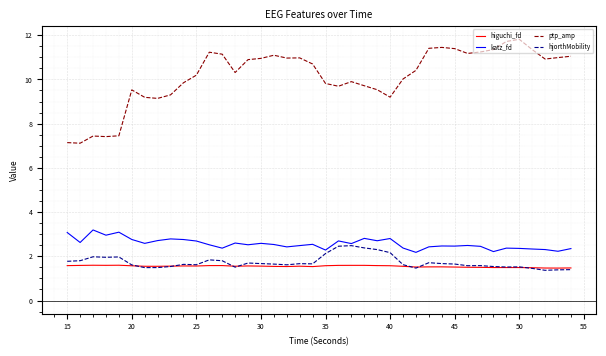

Rank the series by their maximum value, from highest to lowest.

ptp_amp, katz_fd, hjorthMobility, higuchi_fd